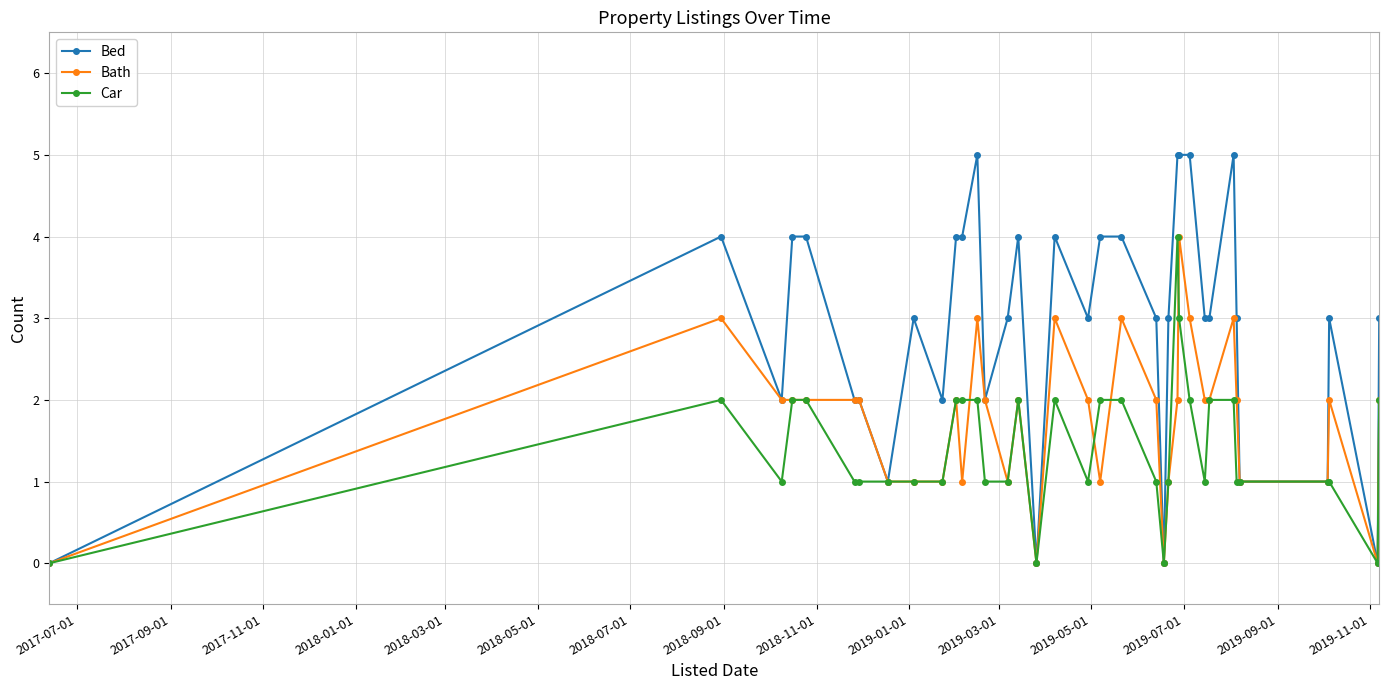

How many distinct data groups are displayed?

3